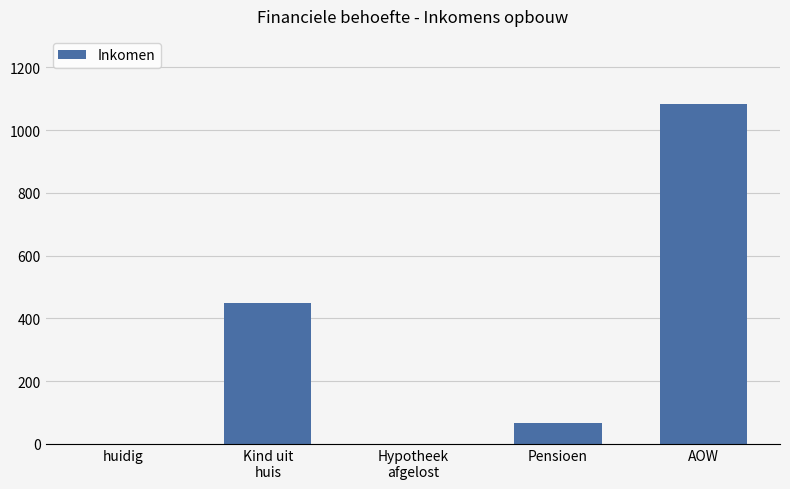

Approximately how many times larger is the value at AOW compared to Pensioen?

16.1